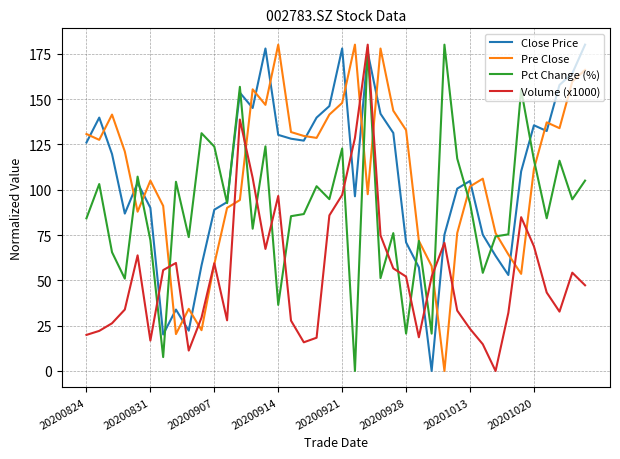

How many values in Volume (x1000) are above zero?

39